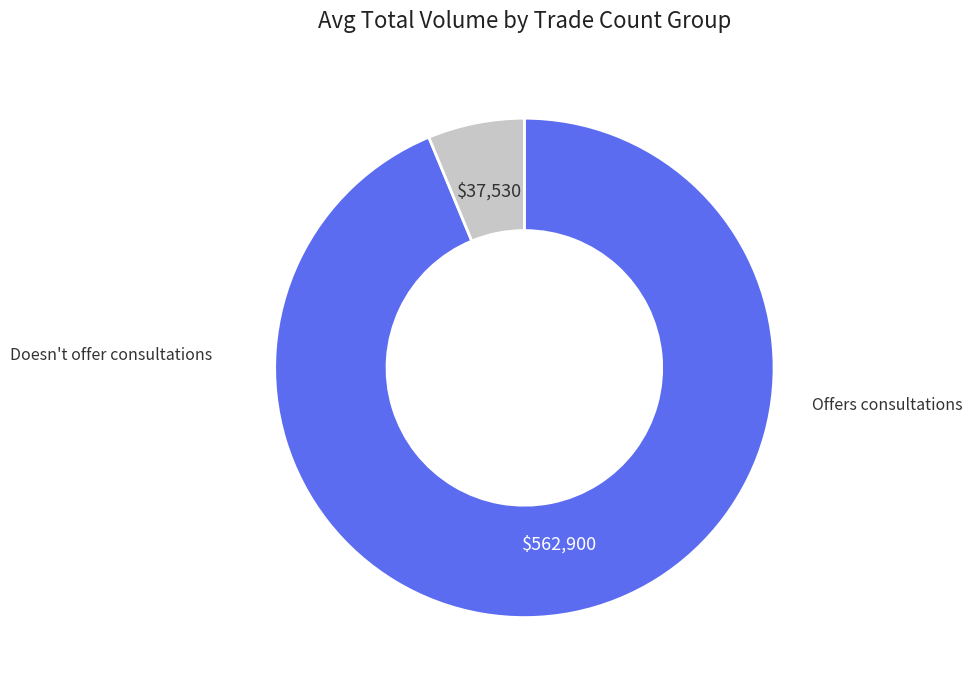

Does any single category account for the majority?

Yes